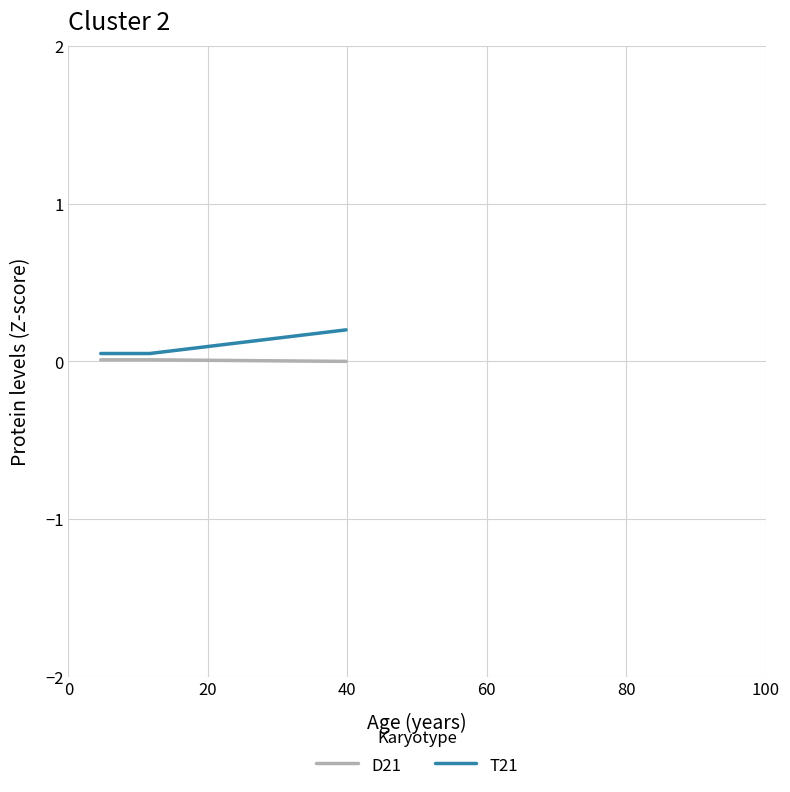

Rank the series by their maximum value, from lowest to highest.

D21, T21